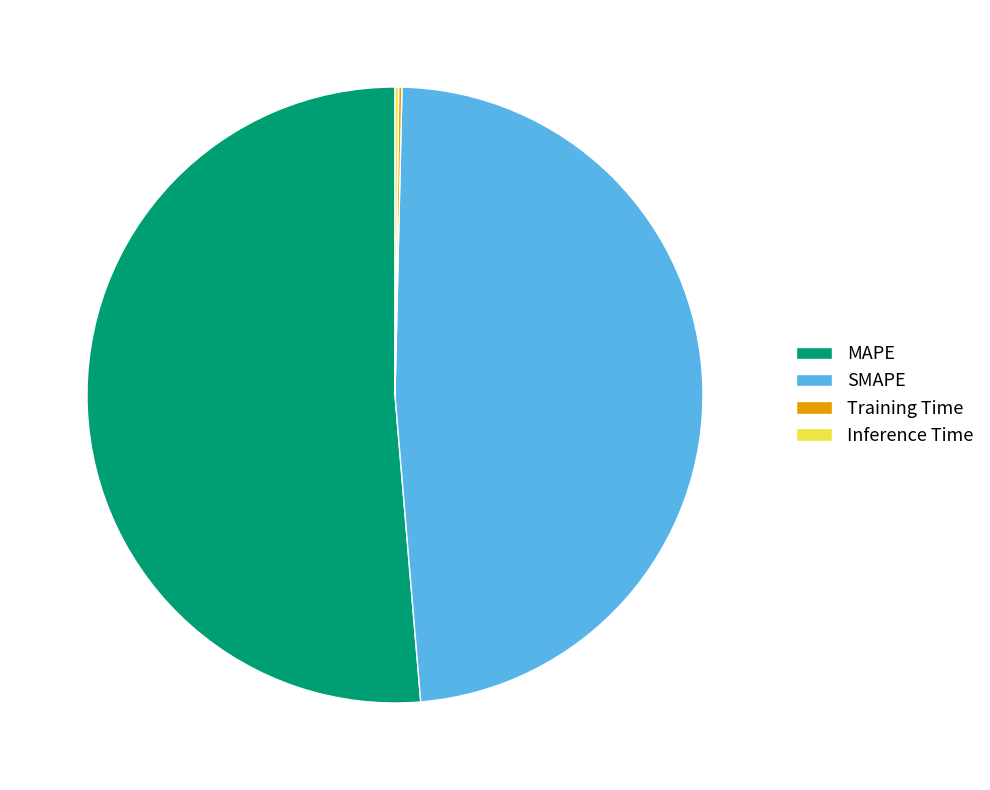

Is there a majority slice in this chart?

Yes